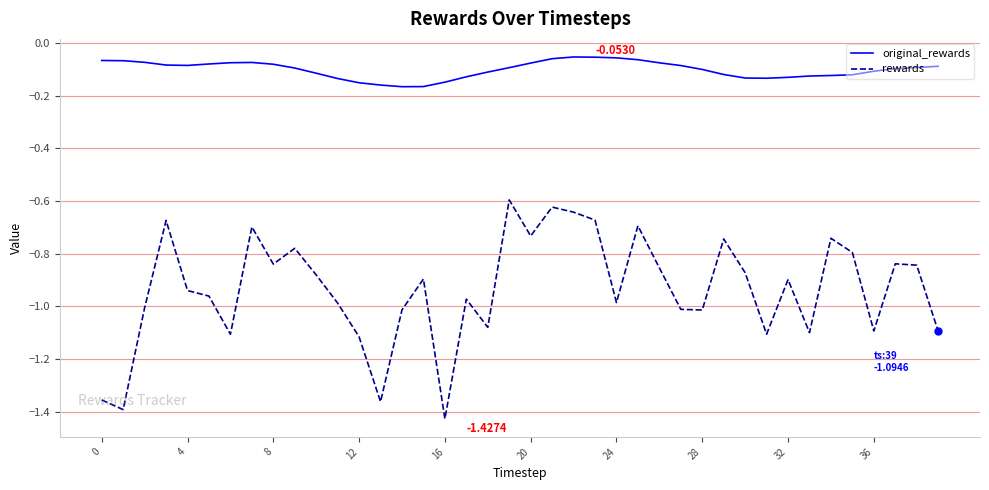

List the series in order of their peak value, highest first.

original_rewards, rewards